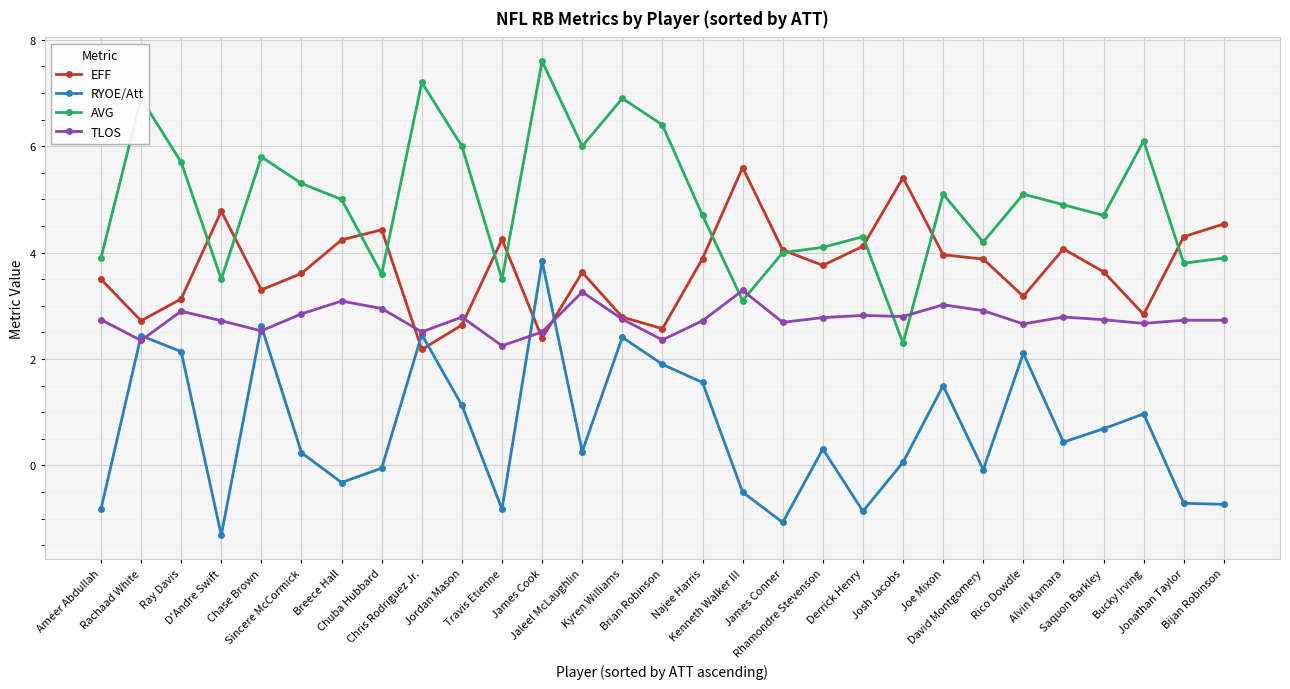

What is the average value of the EFF series?

3.7